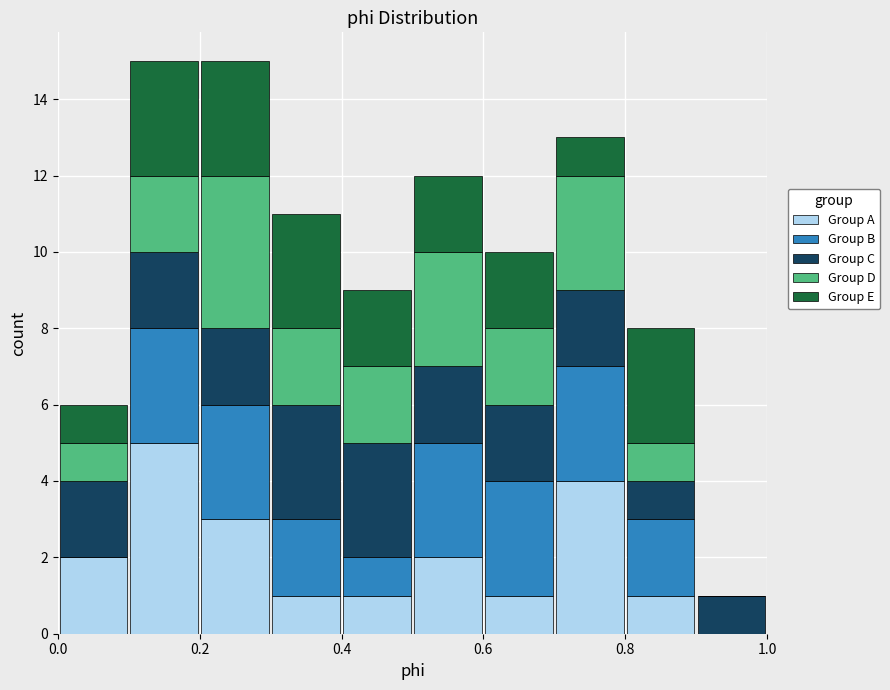

What is the total height of the stacked bar covering 0.7 to 0.8 on the x-axis? The values are not printed on the chart, so give them approximately, as read against the axis.

13